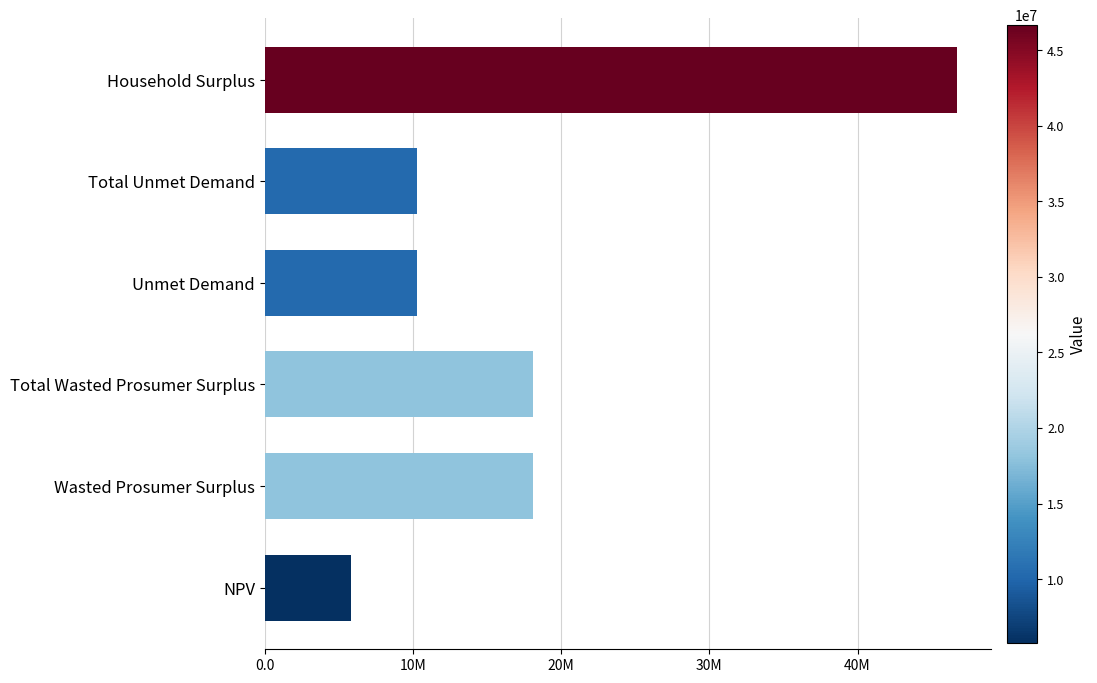

Does the chart contain any negative values?

No